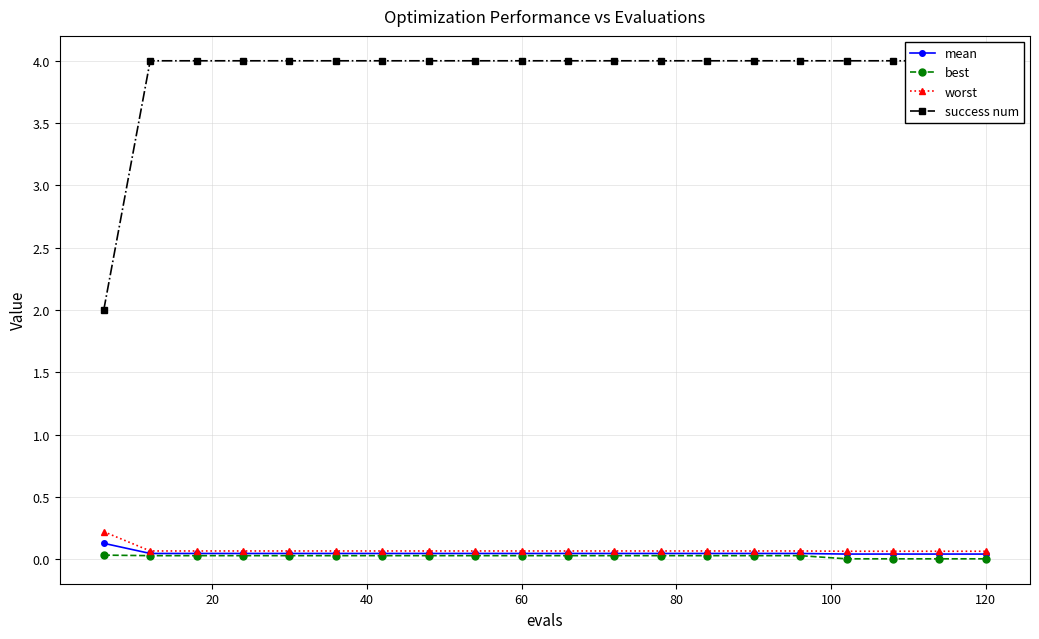

Which series has the largest range (max minus min)?

success num